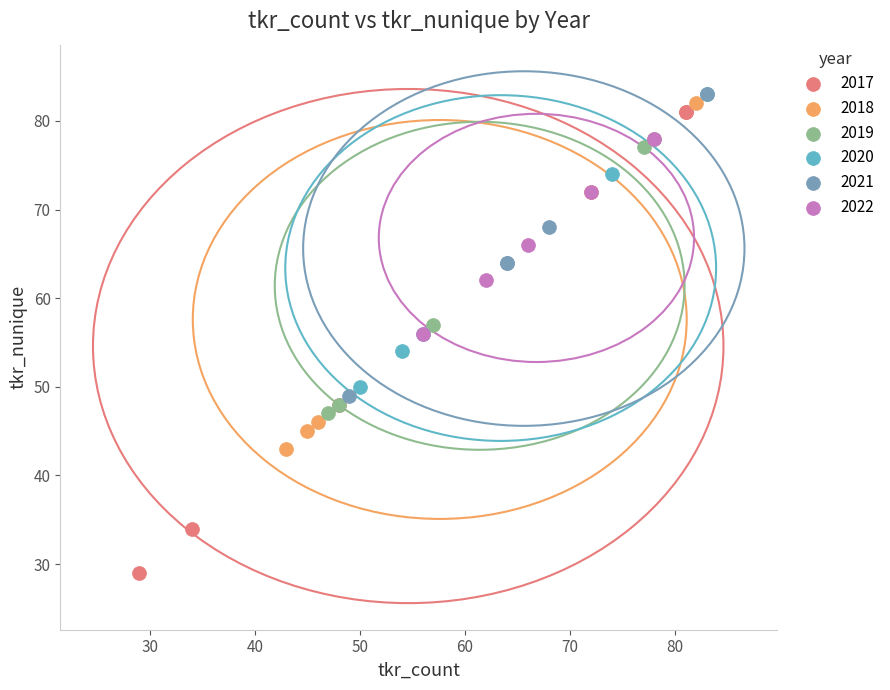

Which series has the largest Y range (max minus min)?

2017